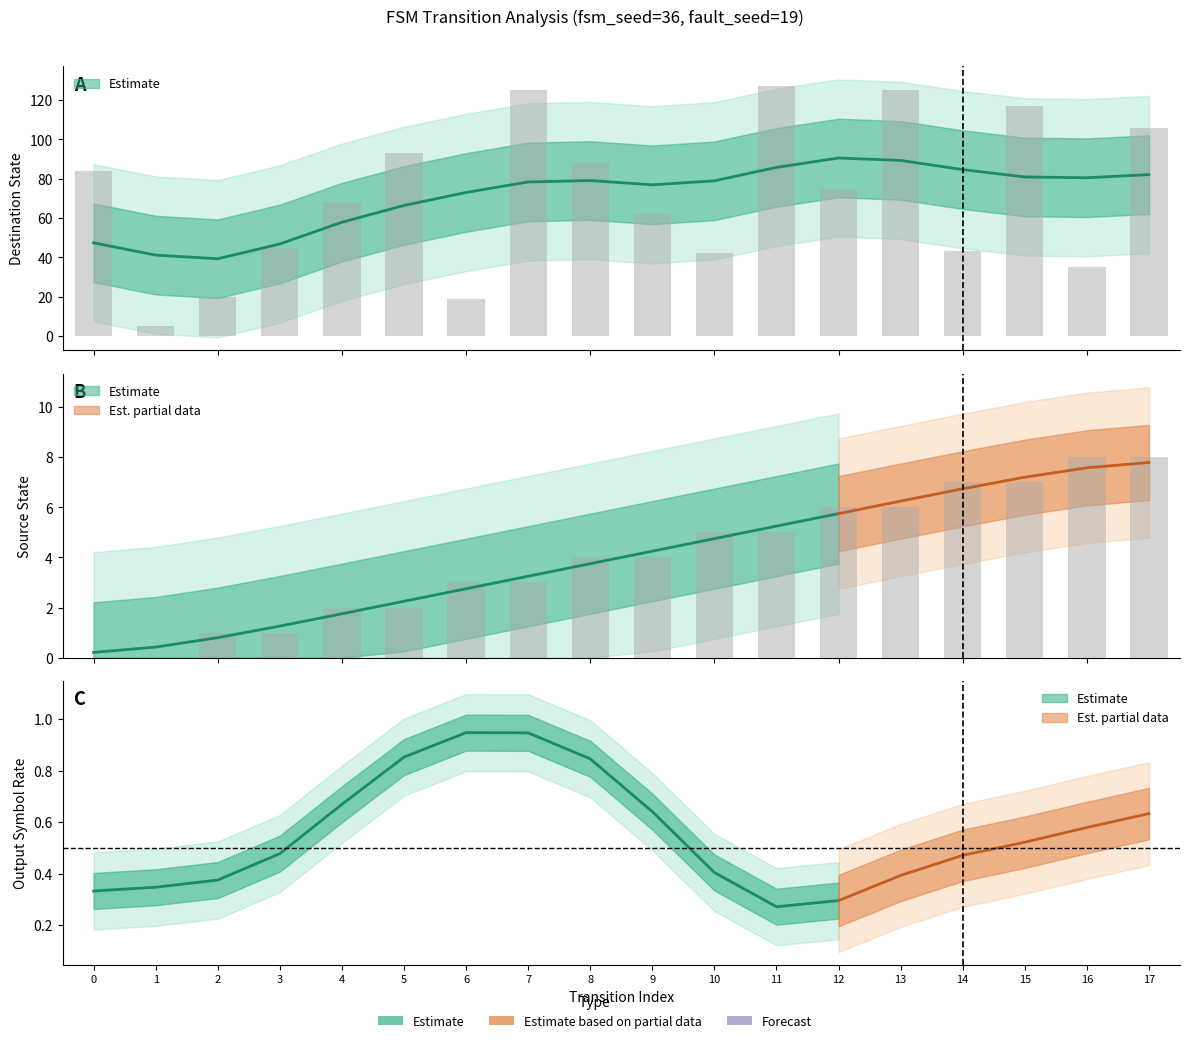

How many groups of bars are there?

18